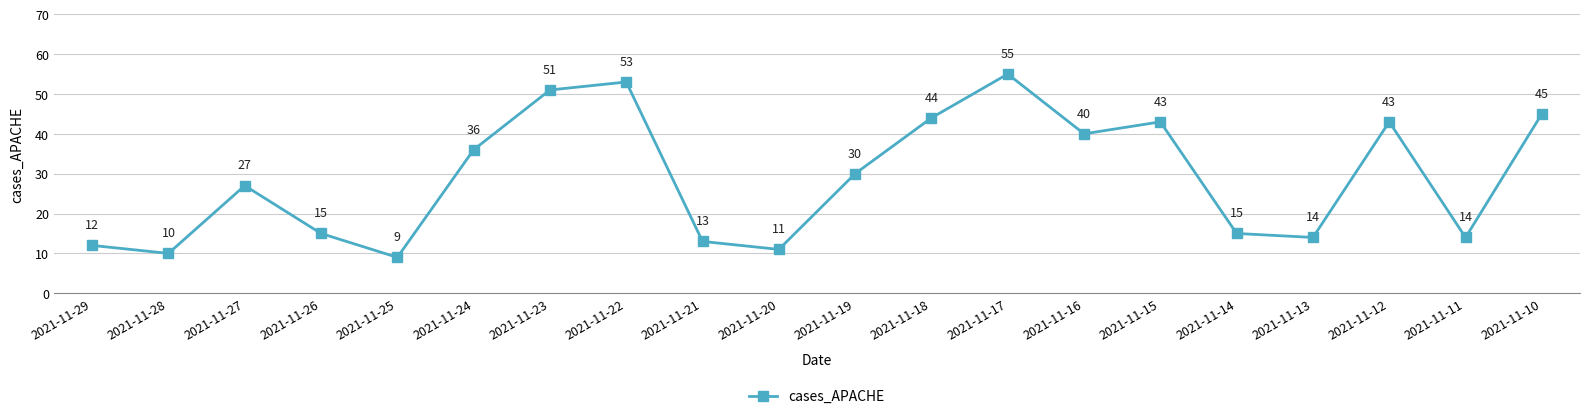

How many categories are shown in the chart?

20